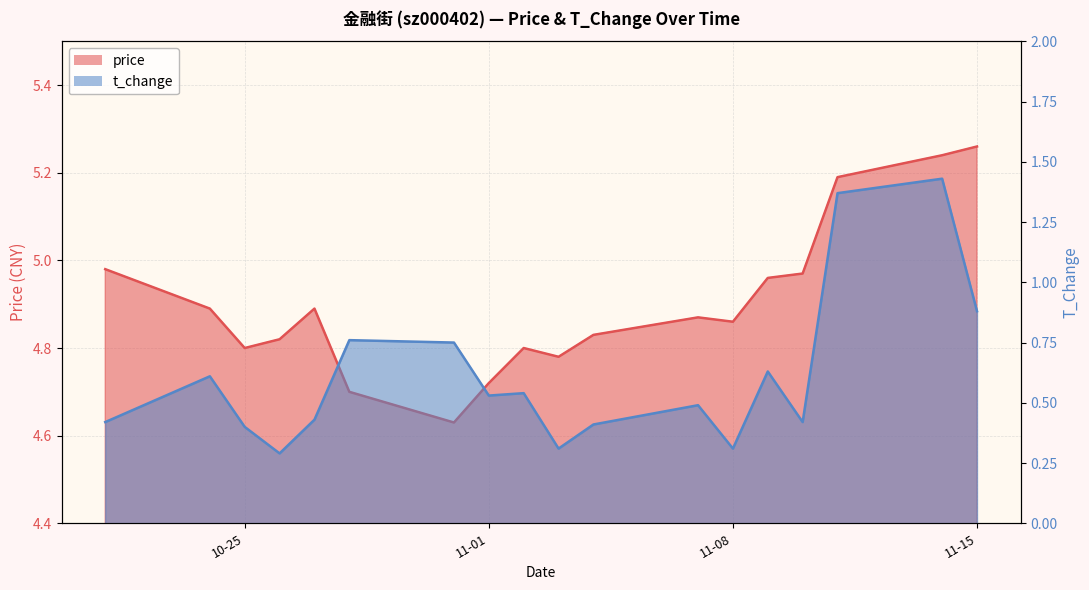

How many categories are shown in the chart?

18